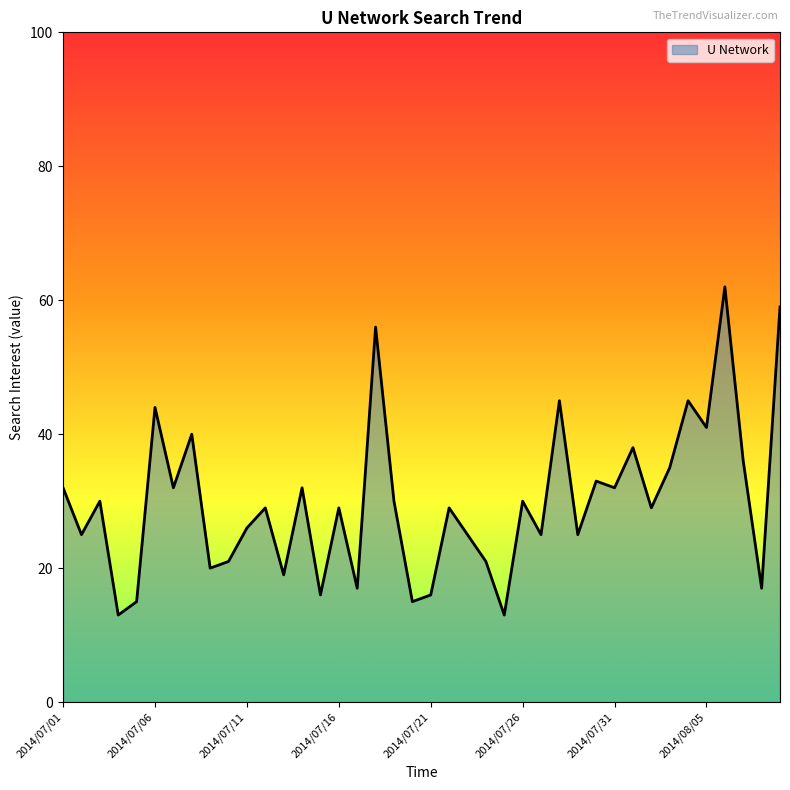

What is the difference between the second highest and second lowest values?

46